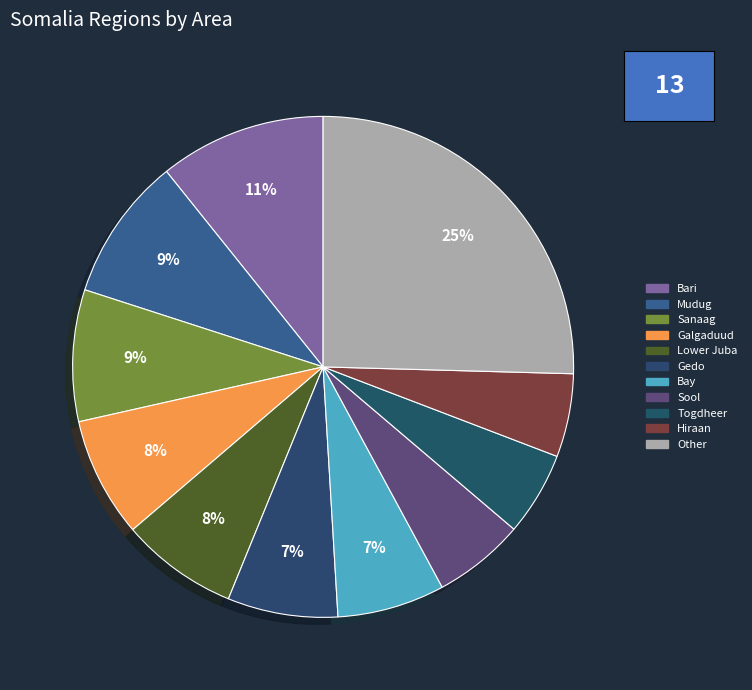

Count the number of slices in the pie.

11